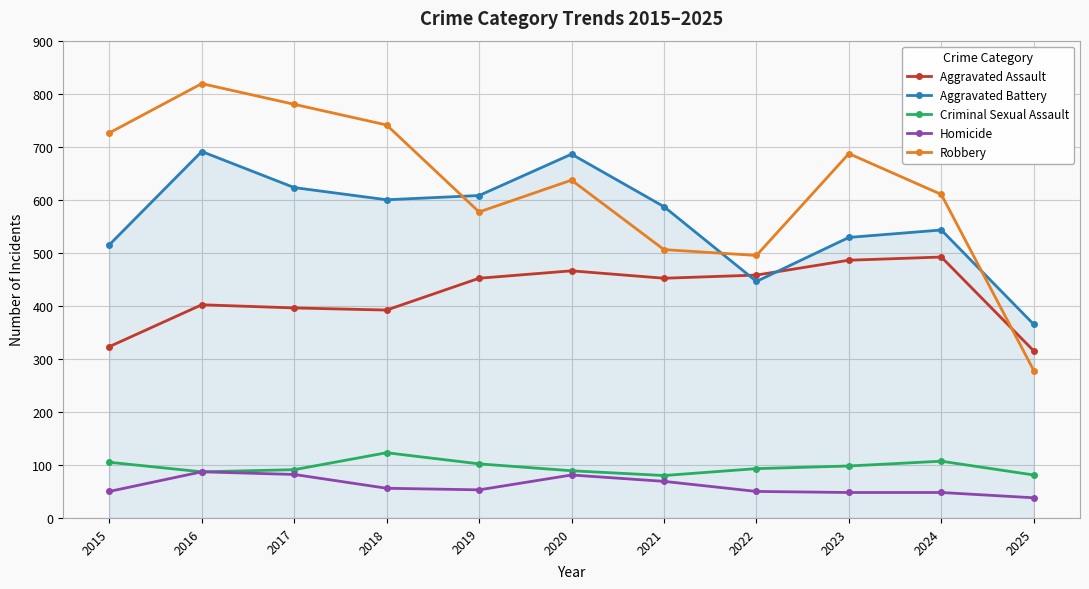

True or false: Aggravated Battery and Criminal Sexual Assault intersect in this chart.

False